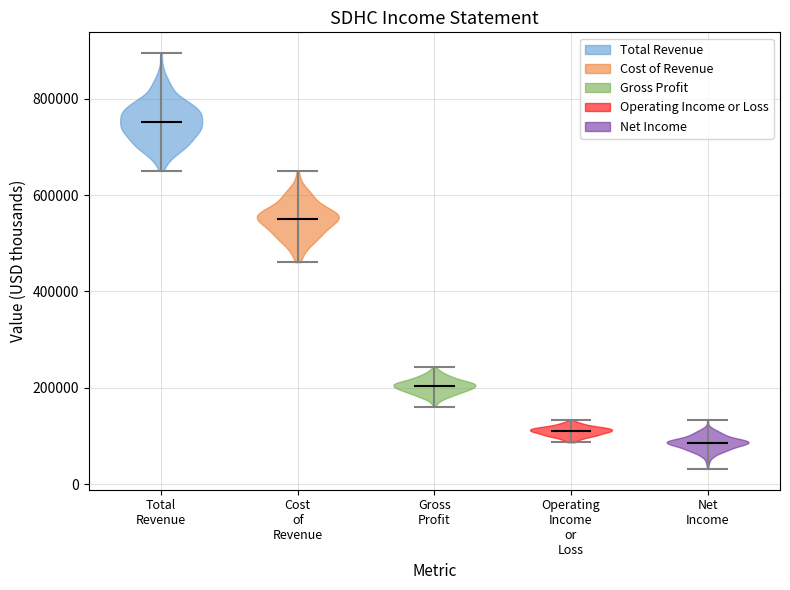

Reading left to right, read every violin against the y-axis: where its median line is, and the lowest and highest points it reaches. The values are not printed on the chart, so give them approximately, as read against the axis.

Total Revenue: median line 760000, lowest point 660000, highest point 900000
Cost of Revenue: median line 560000, lowest point 460000, highest point 640000
Gross Profit: median line 200000, lowest point 160000, highest point 240000
Operating Income or Loss: median line 120000, lowest point 80000, highest point 140000
Net Income: median line 80000, lowest point 40000, highest point 140000